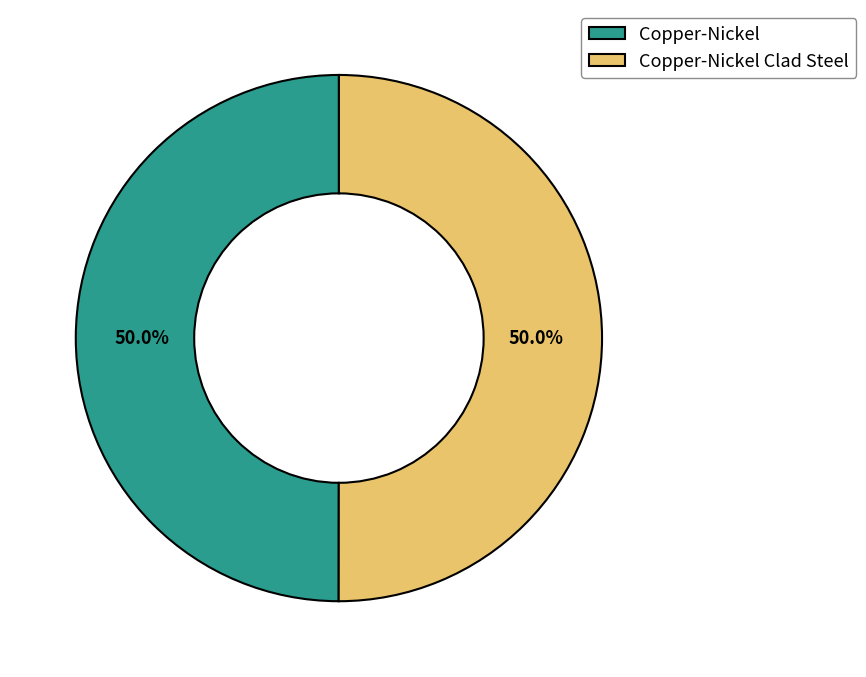

Do Copper-Nickel Clad Steel and Copper-Nickel together represent more than half of the pie?

Yes